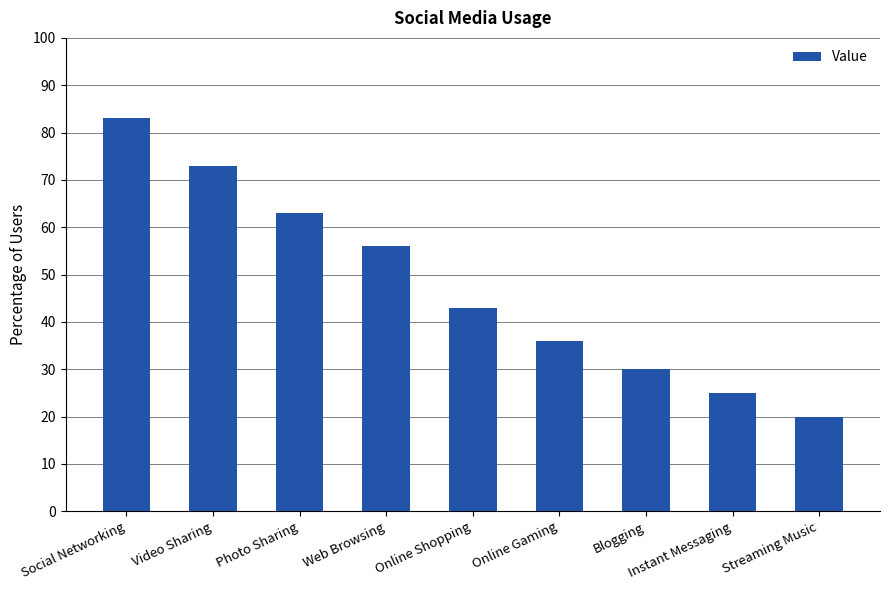

What is the label of the 8th bar from the left?

Instant Messaging